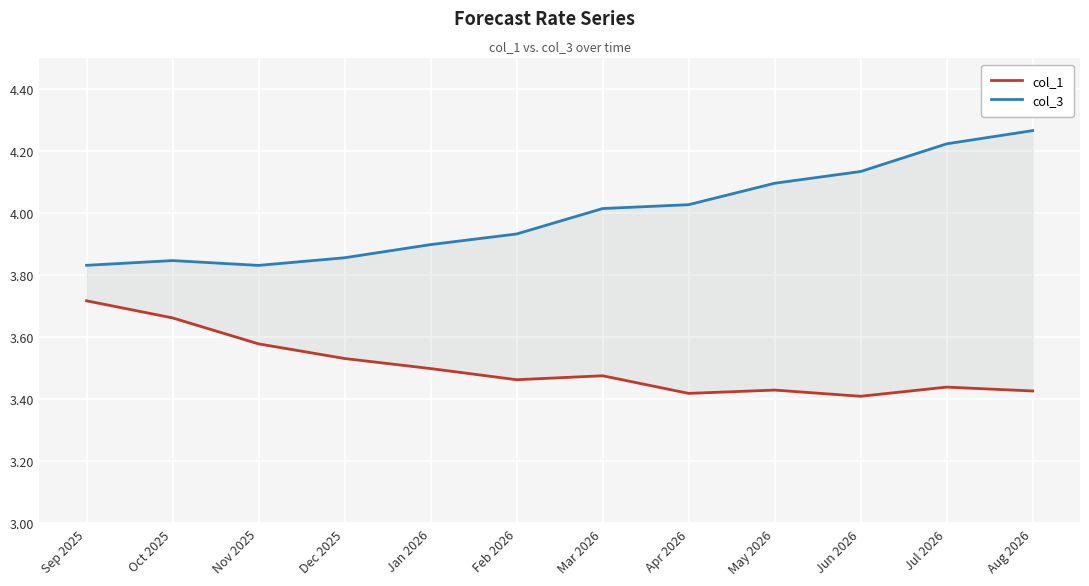

Which category has the highest value across all series?

Aug 2026